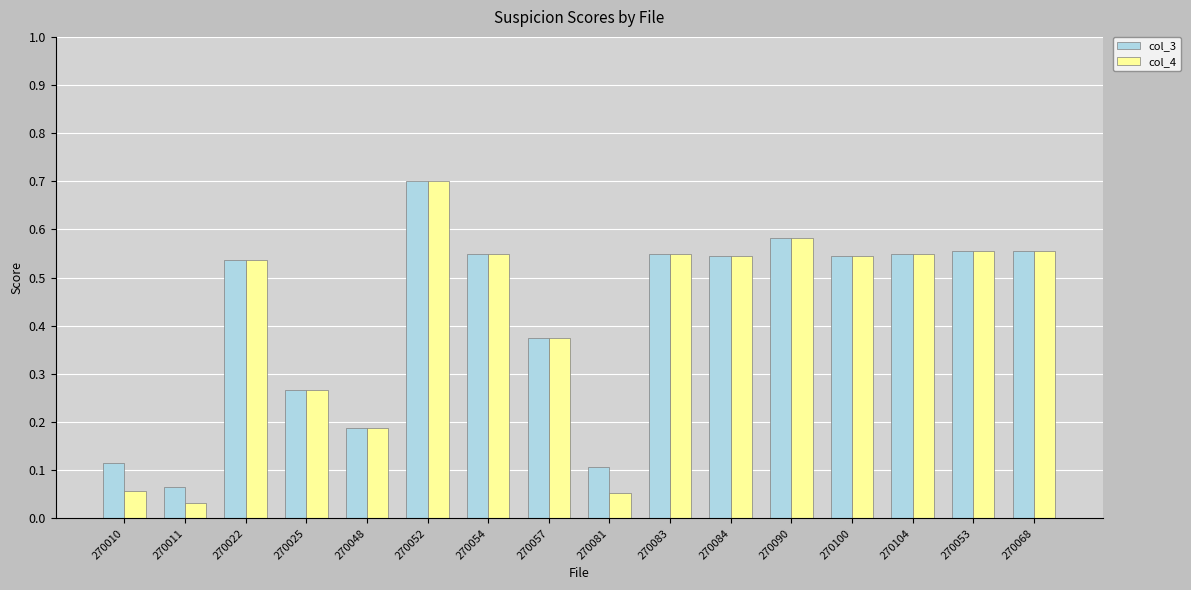

At which category does the chart reach its peak across all series?

270052